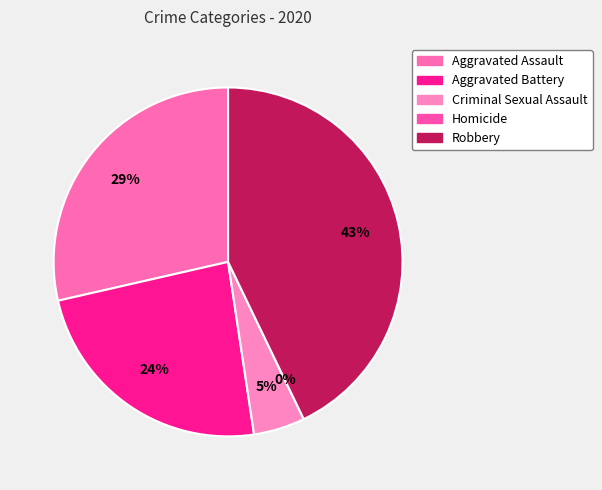

Rank the categories by value from lowest to highest.

Homicide, Criminal Sexual Assault, Aggravated Battery, Aggravated Assault, Robbery